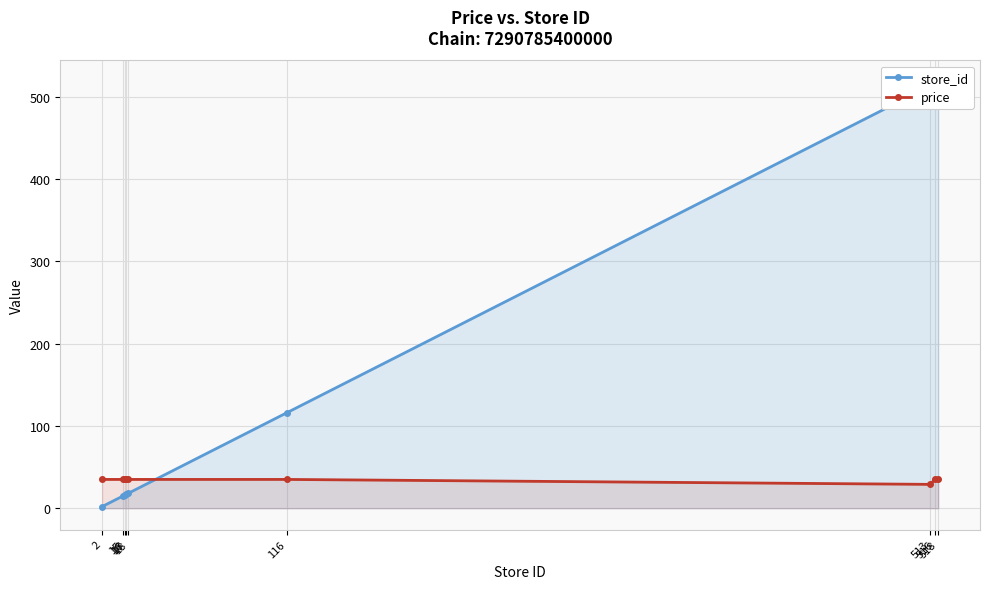

Where is store_id nearest to the value 260?

116